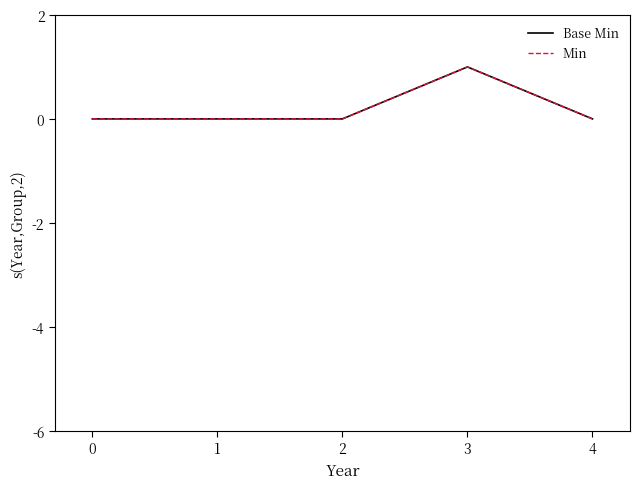

At 1, list the series in order from largest to smallest.

Base Min, Min